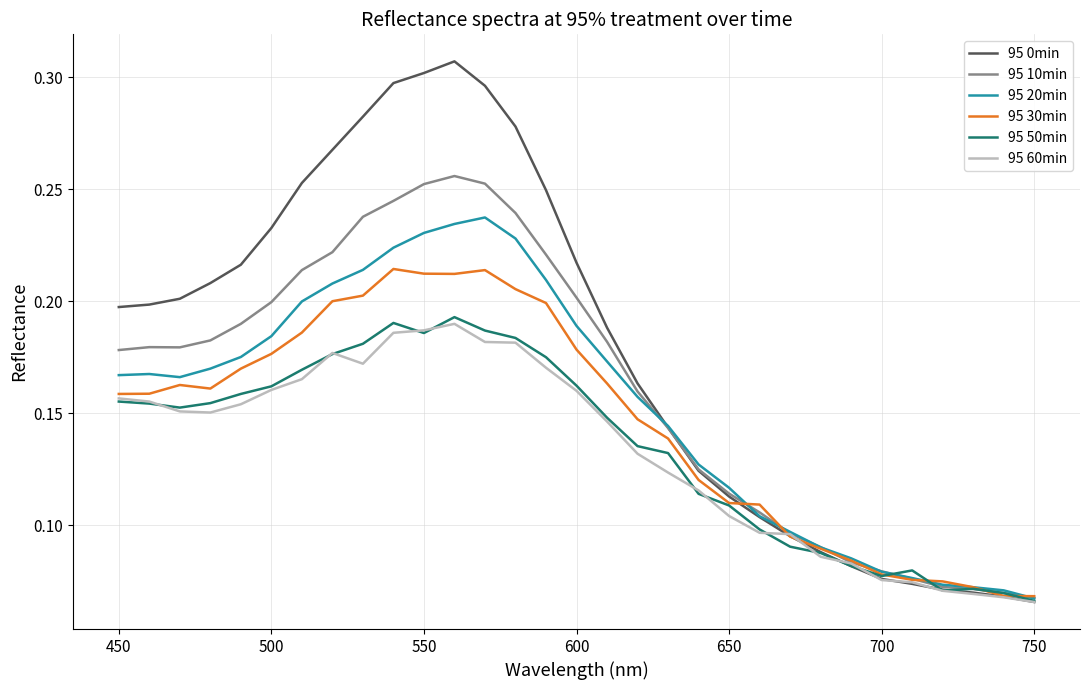

Which series has the largest total across all categories?

95 0min